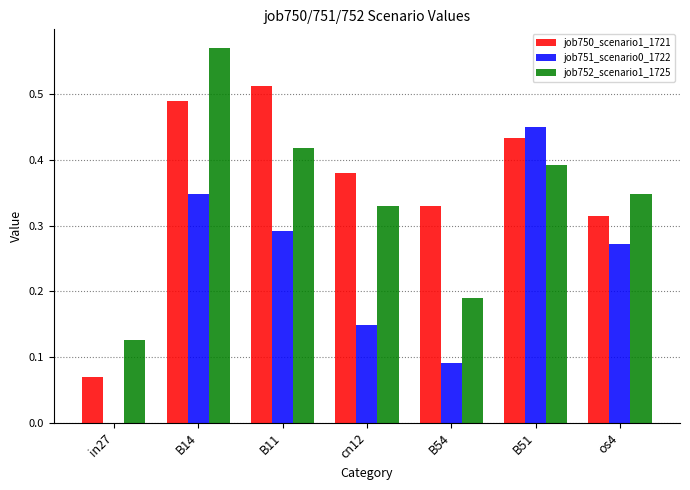

At which label does job752_scenario1_1725 reach its peak?

B14